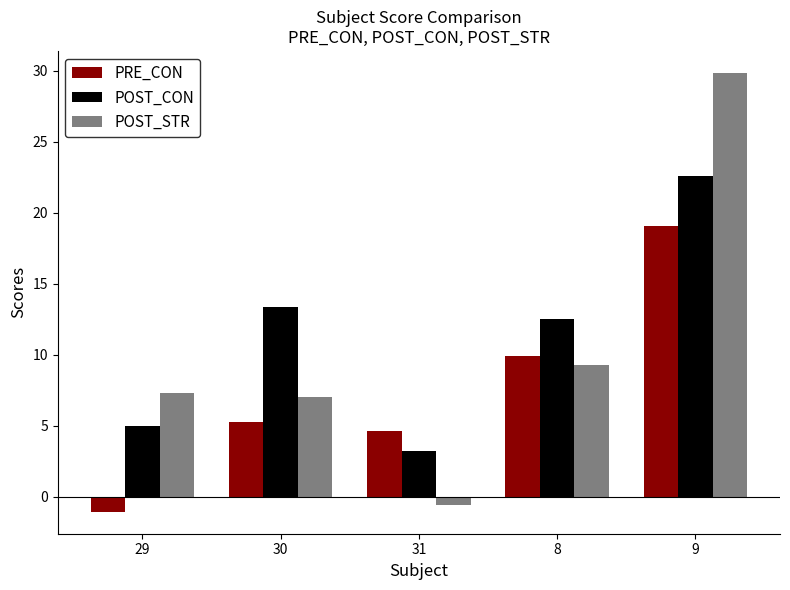

What is the maximum value shown in the chart?

29.9